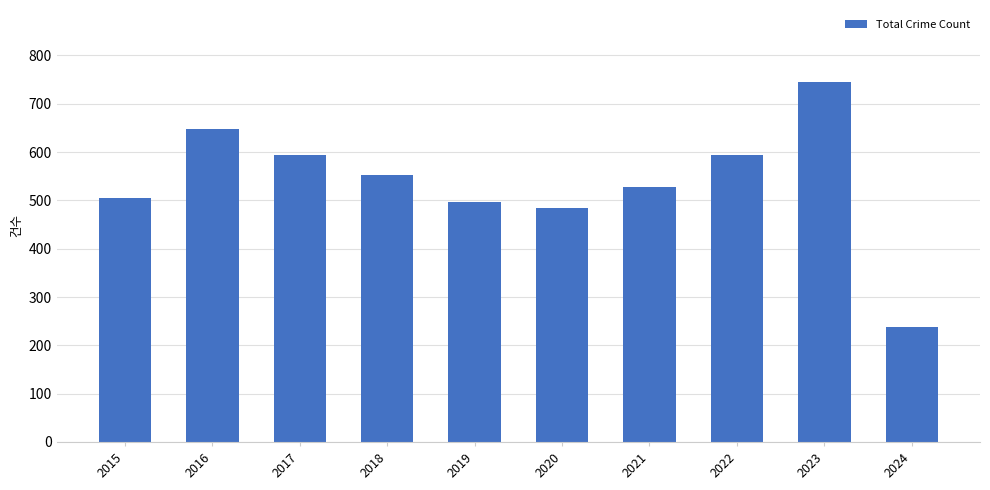

Read the value at 2016.

648